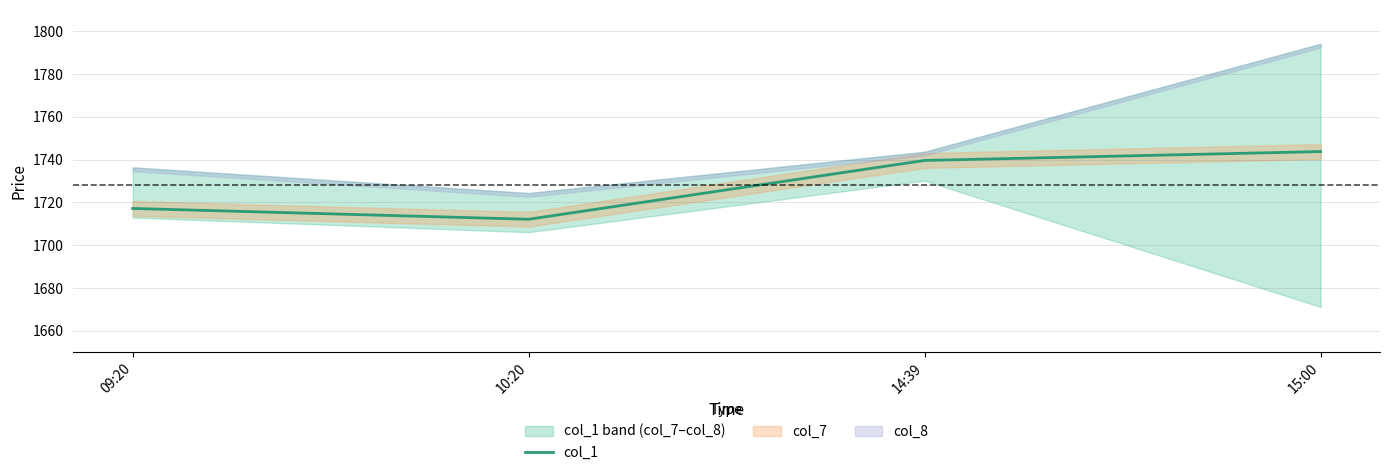

How many interior local valleys (lower than both neighbors) does the data have?

1